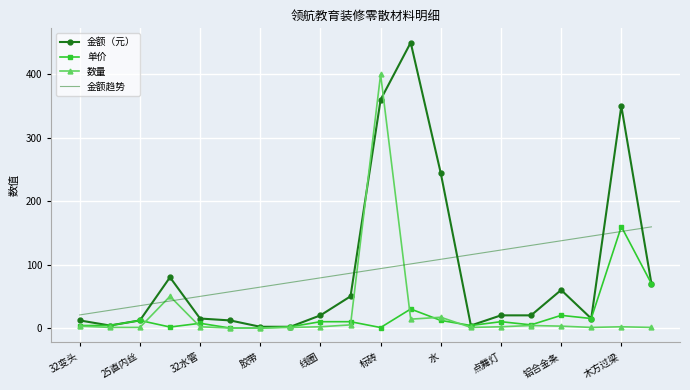

How many times do 金额趋势 and 单价 cross each other?

2